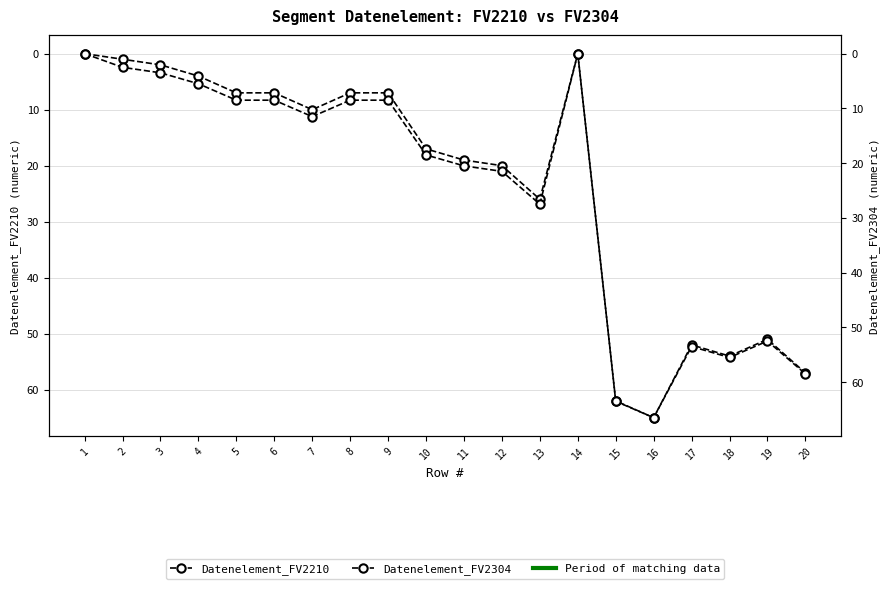

At which category is the sum across all series the highest?

16